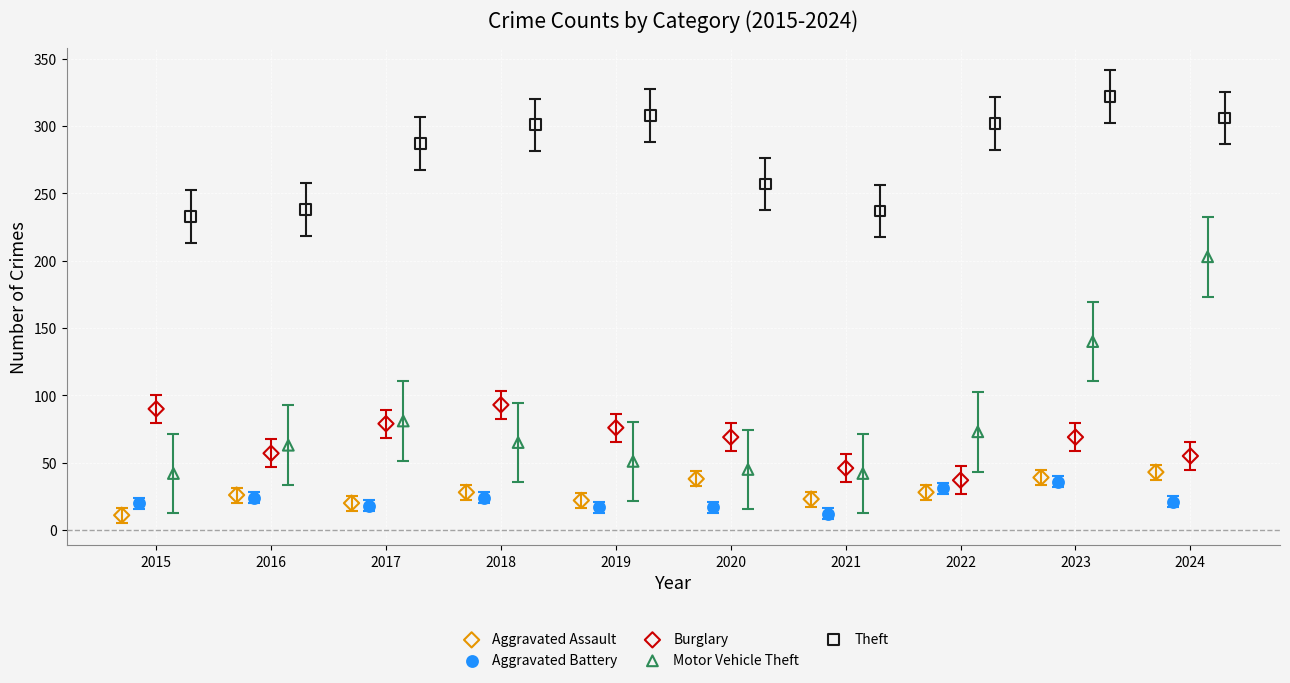

Which series contains the highest Y value?

Theft